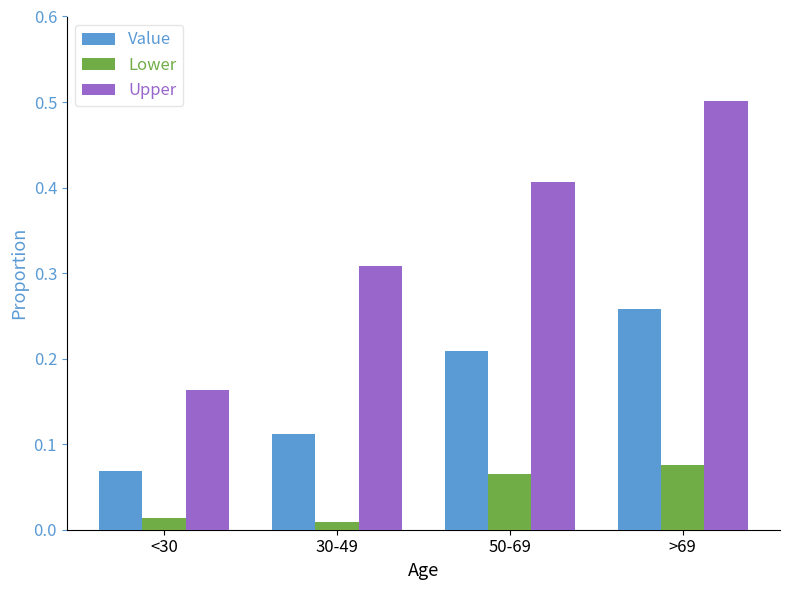

Which series changed the most between <30 and >69?

Upper